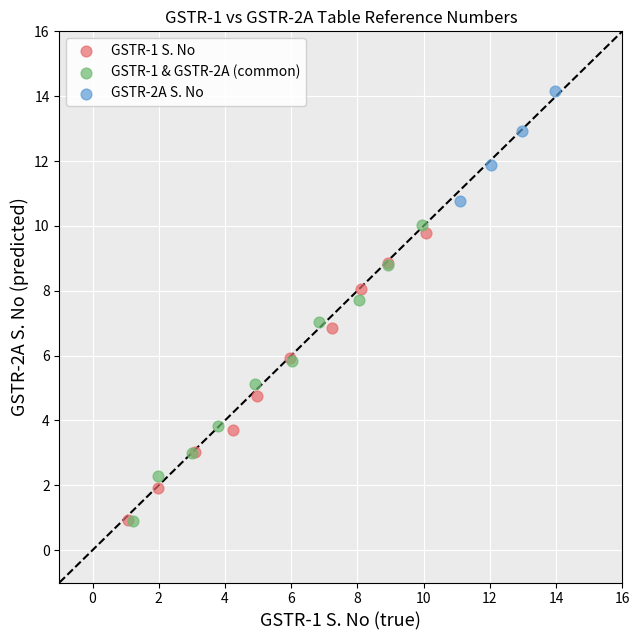

Which series contains the highest Y value?

GSTR-2A S. No